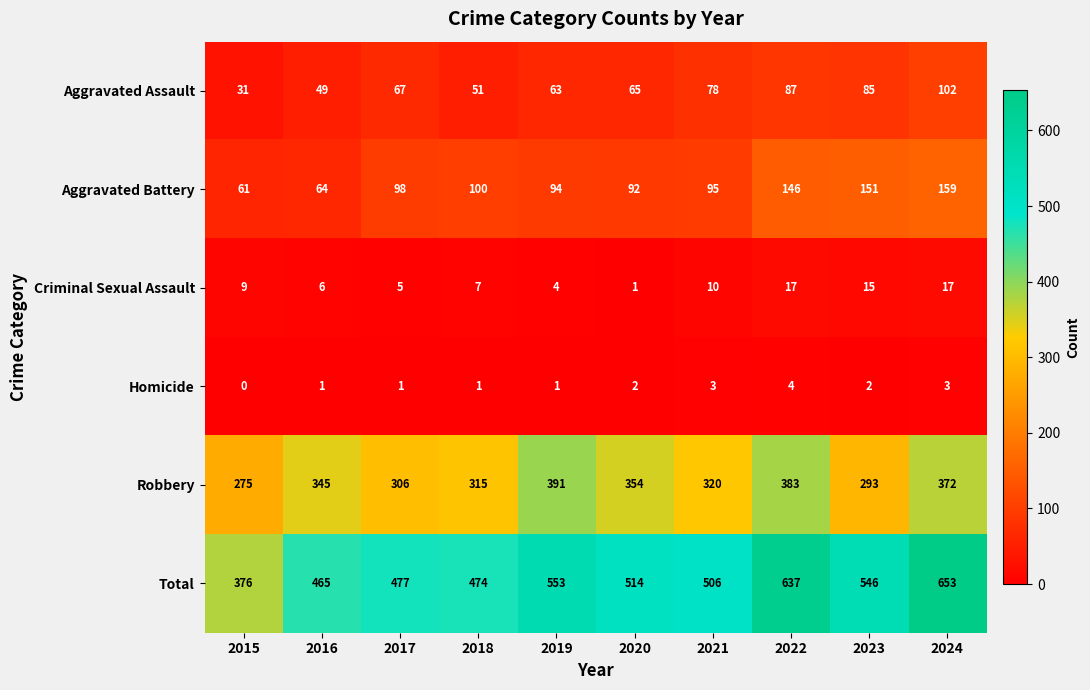

List the series in order of their peak value, highest first.

Total, Robbery, Aggravated Battery, Aggravated Assault, Criminal Sexual Assault, Homicide